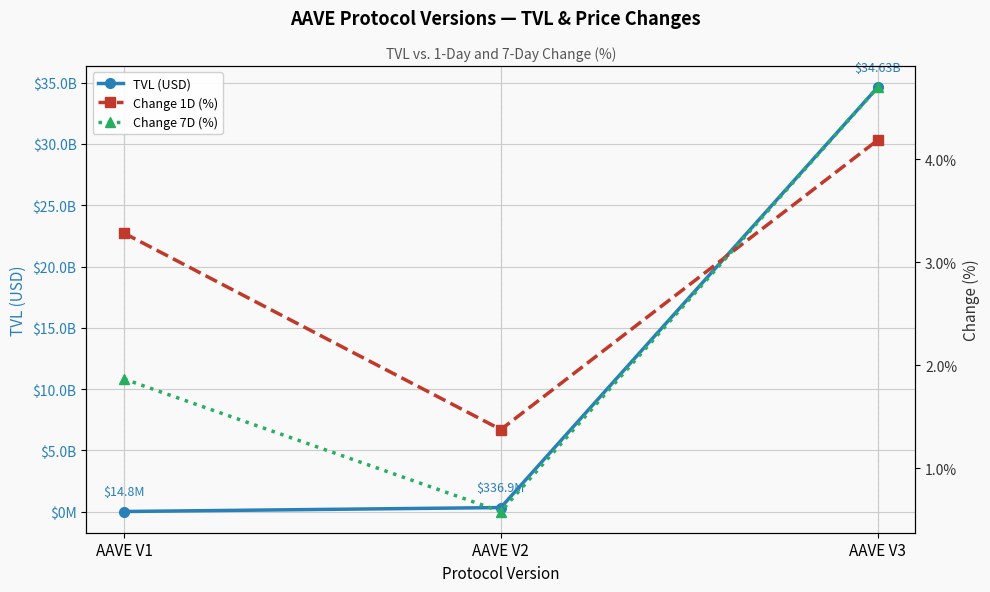

The Change 7D (%) series shows 4.7 at AAVE V3. True or false?

True